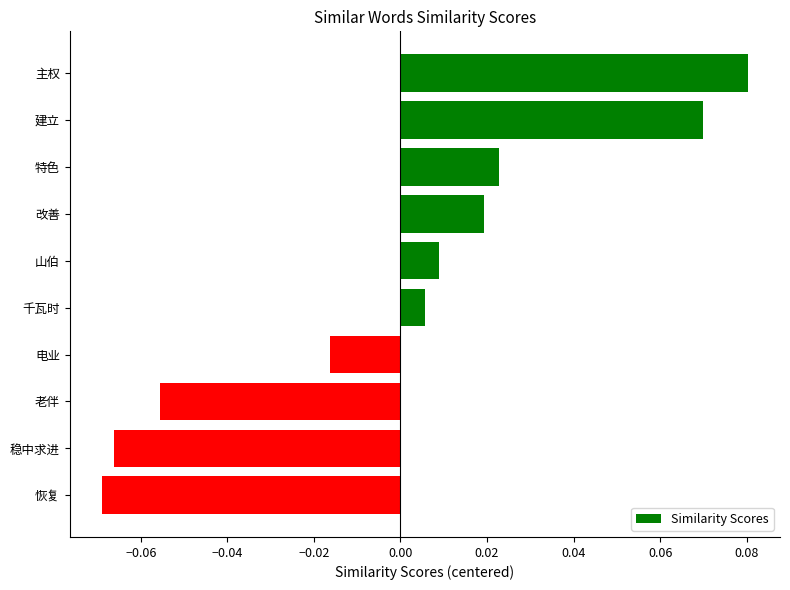

What is the label of the 6th bar from the top?

千瓦时